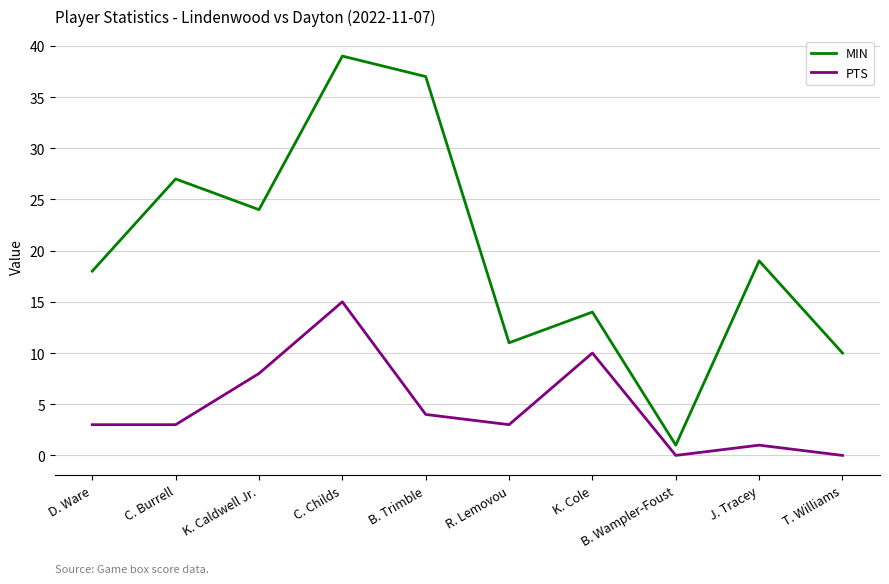

What position from the left is R. Lemovou?

6